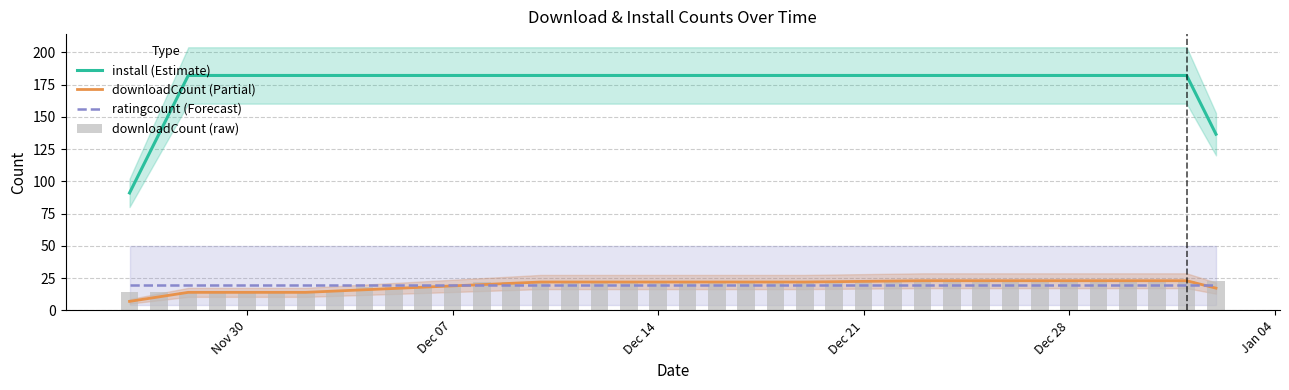

What is the value of the downloadCount (Partial) bar at the 29th from the left?

23.0